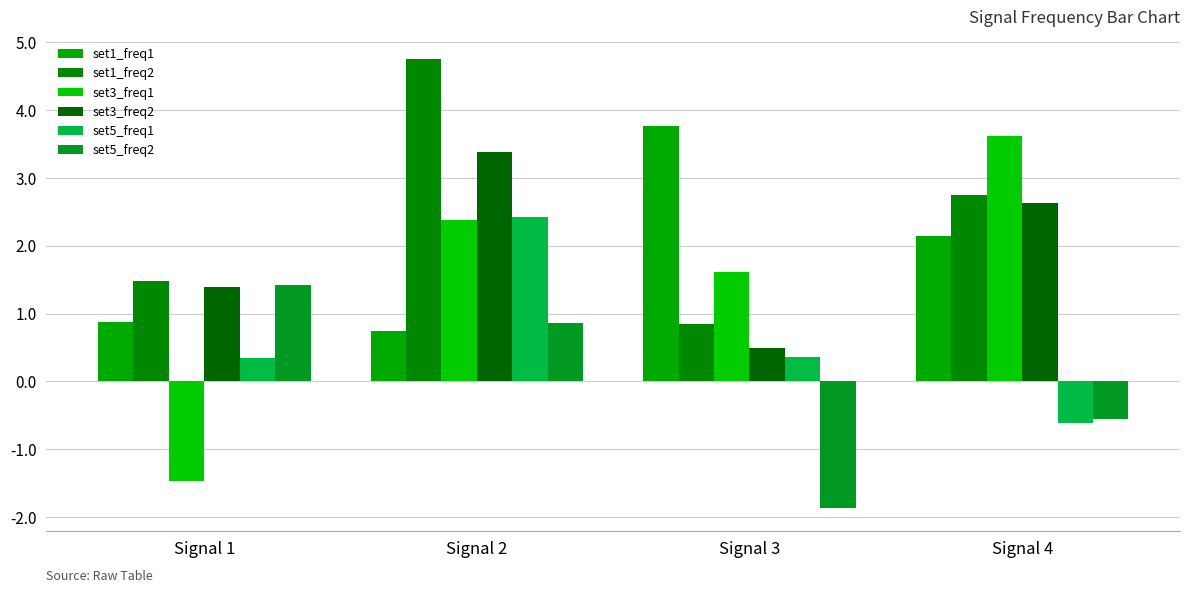

Which category has the highest value in the set1_freq1 series?

Signal 3